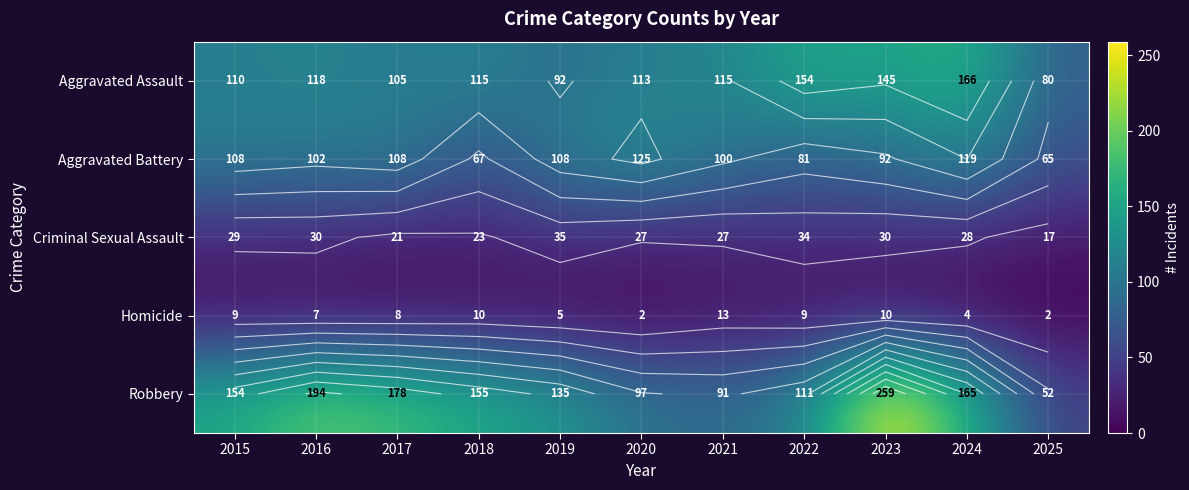

At 2015, list the series in order from smallest to largest.

Homicide, Criminal Sexual Assault, Aggravated Battery, Aggravated Assault, Robbery